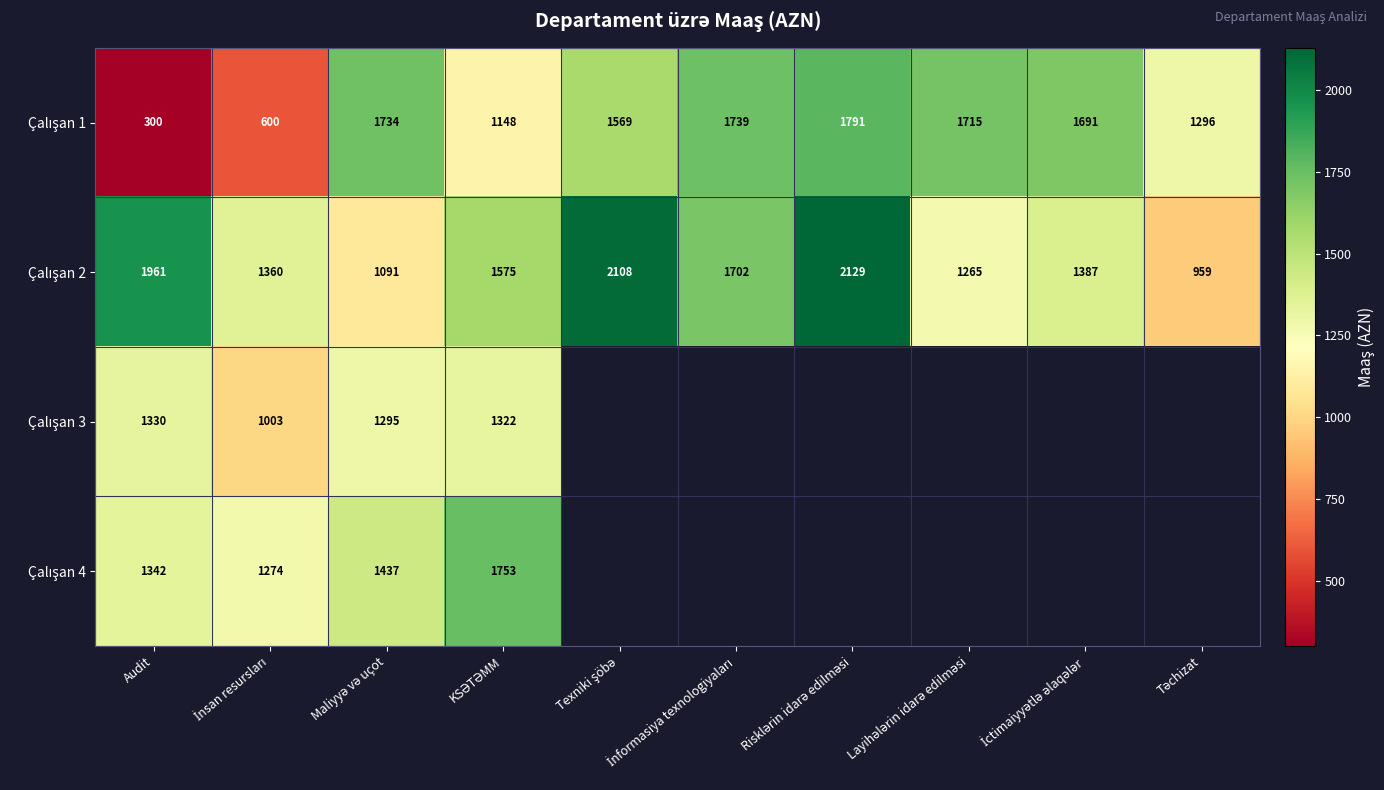

At Maliyyə və uçot, list the series in order from smallest to largest.

Çalışan 2, Çalışan 3, Çalışan 4, Çalışan 1